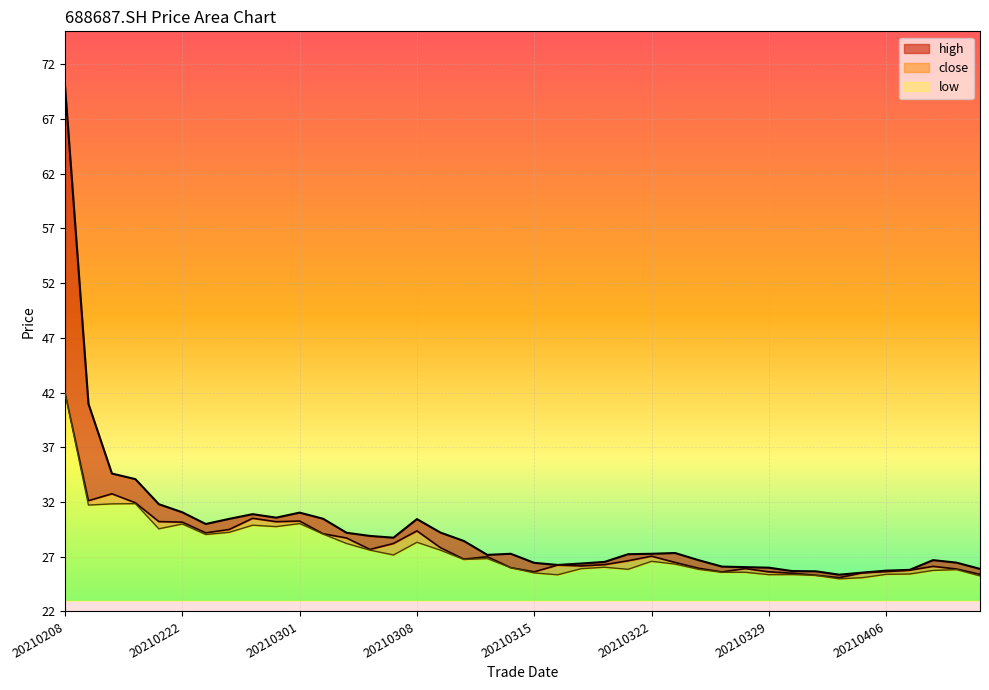

List the series in order of their overall mean, highest first.

high, close, low